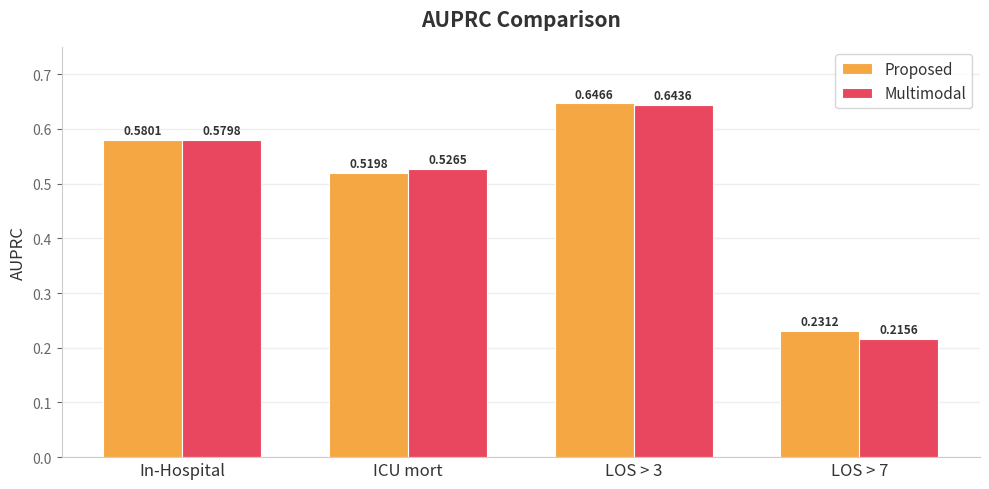

What is the label of the 4th bar from the left?

LOS > 7